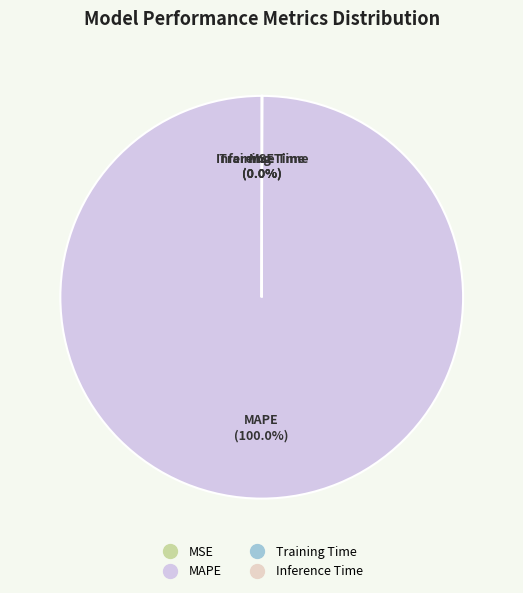

What is the largest slice in the pie chart?

MAPE